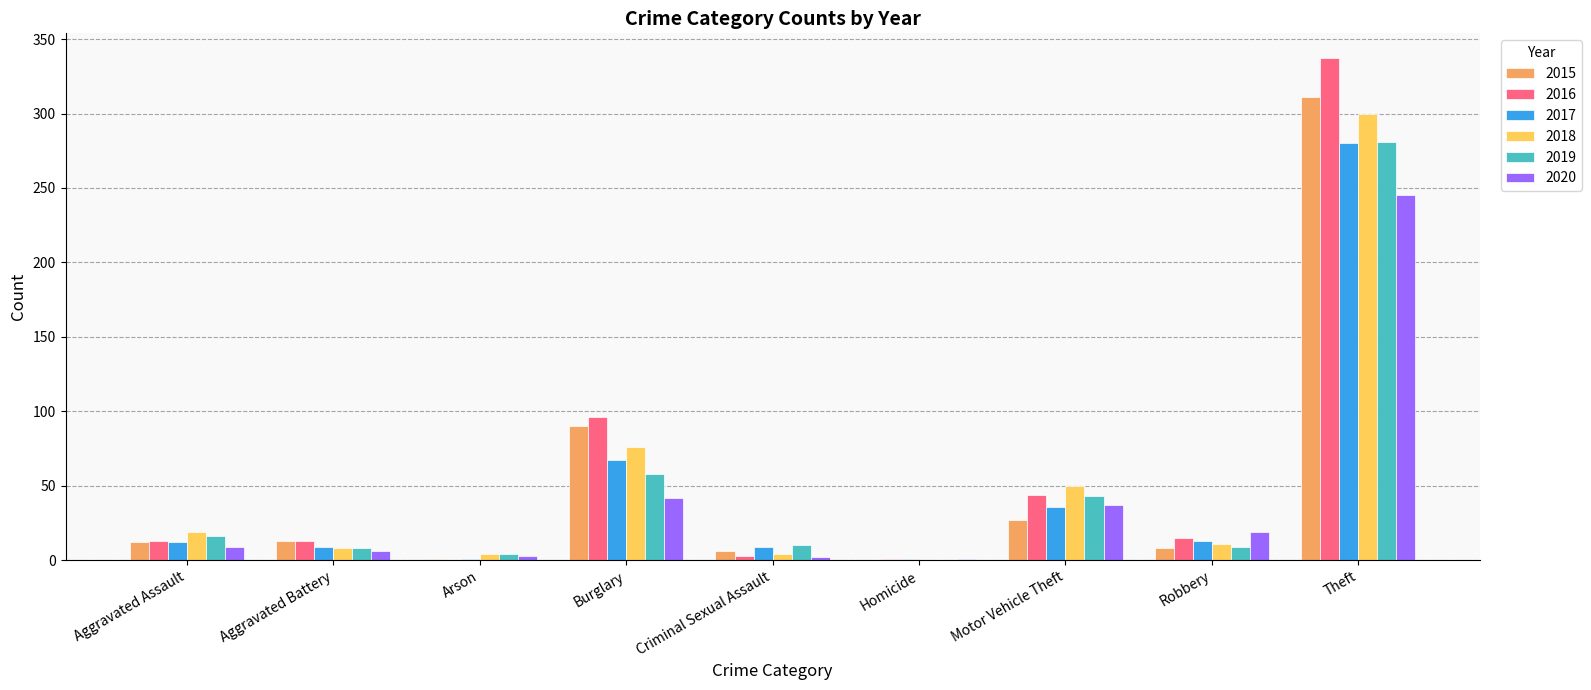

Where is 2018 nearest to the value 150?

Burglary